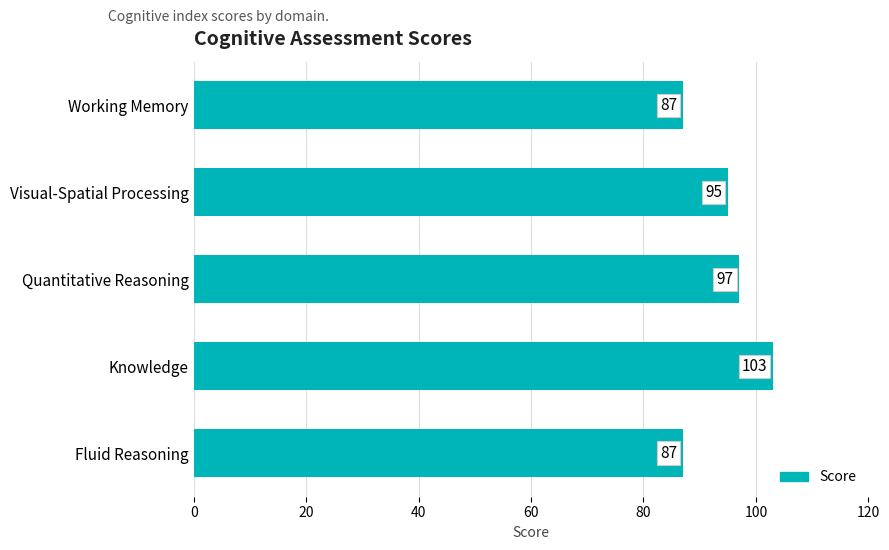

How many values are below 95?

2